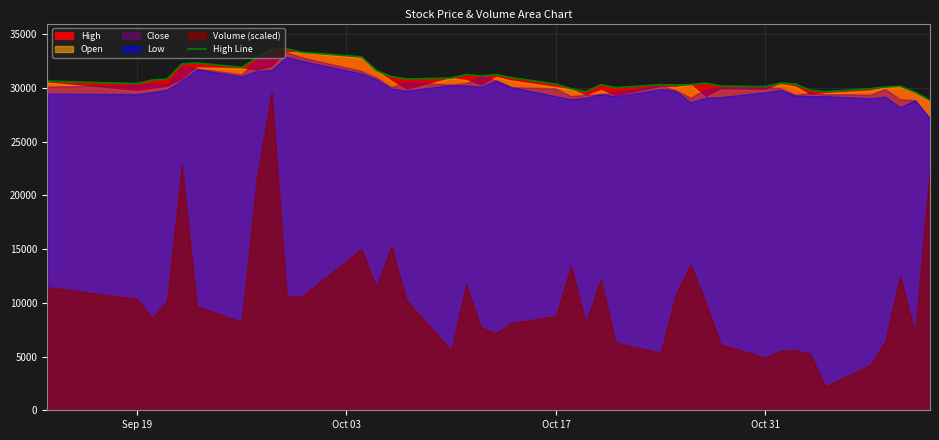

What is the maximum value for High Line?

33656